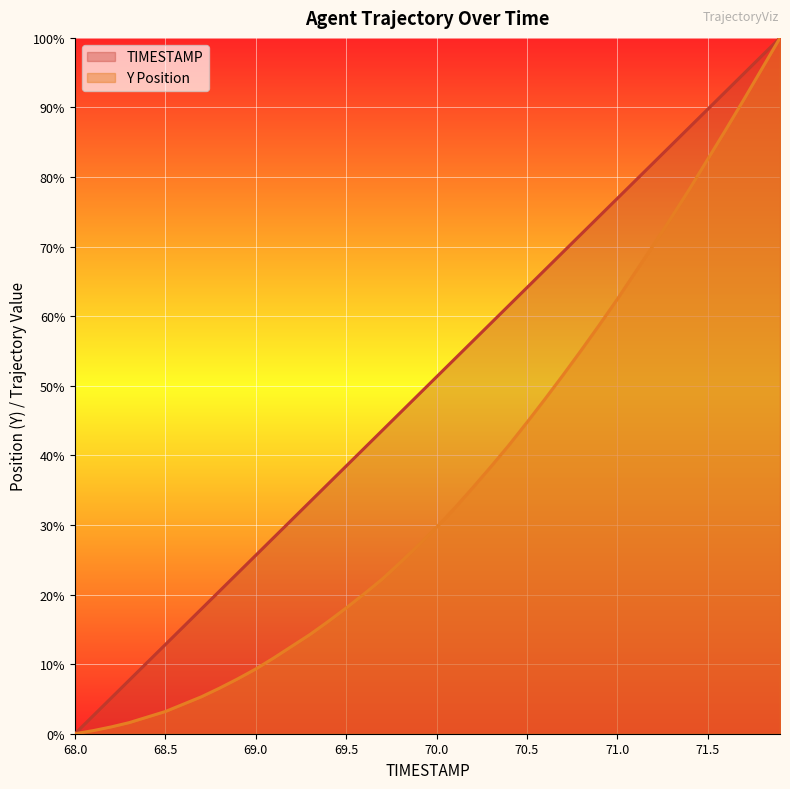

Reading right to left, transcribe all the data shown in this chart.

TIMESTAMP: 71.9=100.0	71.8=97.4	71.7=94.9	71.6=92.3	71.5=89.7	71.4=87.2	71.3=84.6	71.2=82.1	71.1=79.5	71.0=76.9	70.9=74.4	70.8=71.8	70.7=69.2	70.6=66.7	70.5=64.1	70.4=61.5	70.3=59.0	70.2=56.4	70.1=53.8	70.0=51.3	69.9=48.7	69.8=46.2	69.7=43.6	69.6=41.0	69.5=38.5	69.4=35.9	69.3=33.3	69.2=30.8	69.1=28.2	69.0=25.6	68.9=23.1	68.8=20.5	68.7=17.9	68.6=15.4	68.5=12.8	68.4=10.3	68.3=7.7	68.2=5.1	68.1=2.6	68.0=0.0
Y: 71.9=100.0	71.8=95.6	71.7=91.1	71.6=86.8	71.5=82.6	71.4=78.3	71.3=74.2	71.2=70.2	71.1=66.3	71.0=62.4	70.9=58.7	70.8=55.1	70.7=51.6	70.6=48.1	70.5=44.7	70.4=41.5	70.3=38.4	70.2=35.3	70.1=32.4	70.0=29.7	69.9=27.1	69.8=24.6	69.7=22.2	69.6=20.1	69.5=18.1	69.4=16.1	69.3=14.3	69.2=12.6	69.1=10.9	69.0=9.3	68.9=7.9	68.8=6.6	68.7=5.3	68.6=4.3	68.5=3.2	68.4=2.4	68.3=1.6	68.2=1.0	68.1=0.4	68.0=0.0